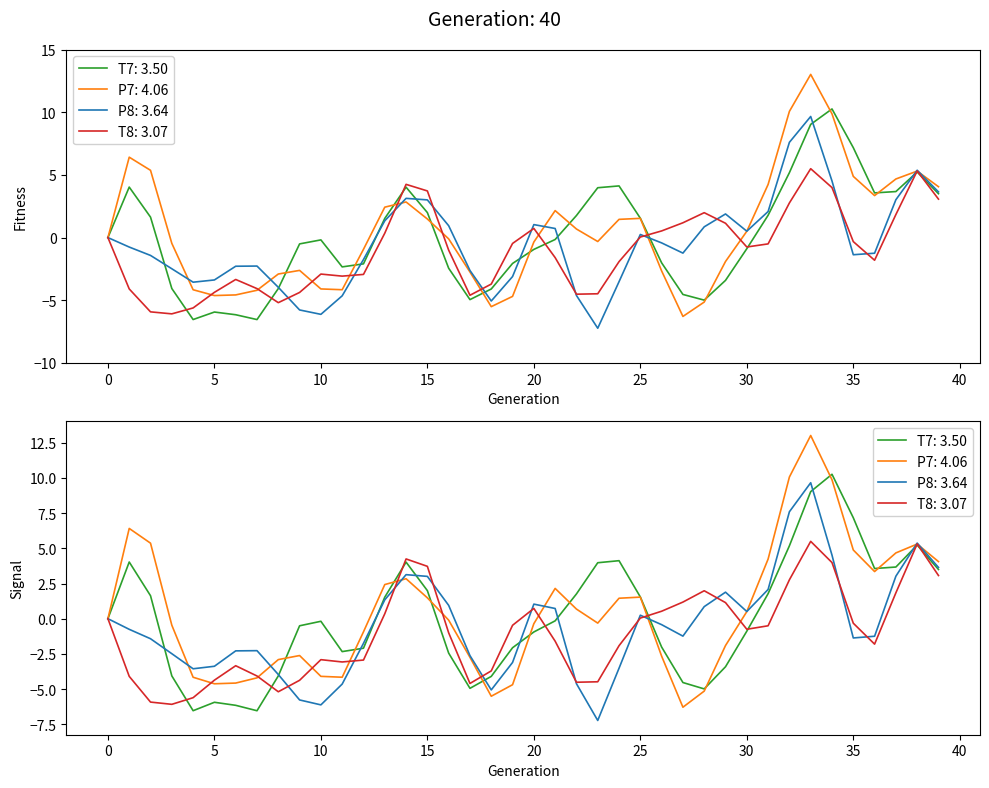

Is it true that P8 equals -7.2 at 23?

True